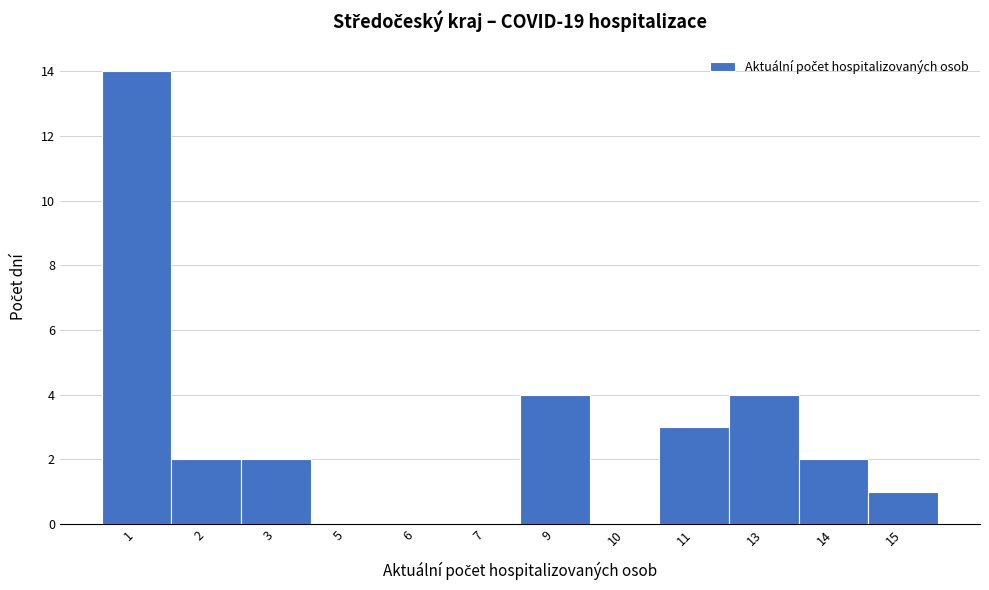

Reading left to right, what are all the values shown in this chart?

1=14	2=2	3=2	5=0	6=0	7=0	9=4	10=0	11=3	13=4	14=2	15=1